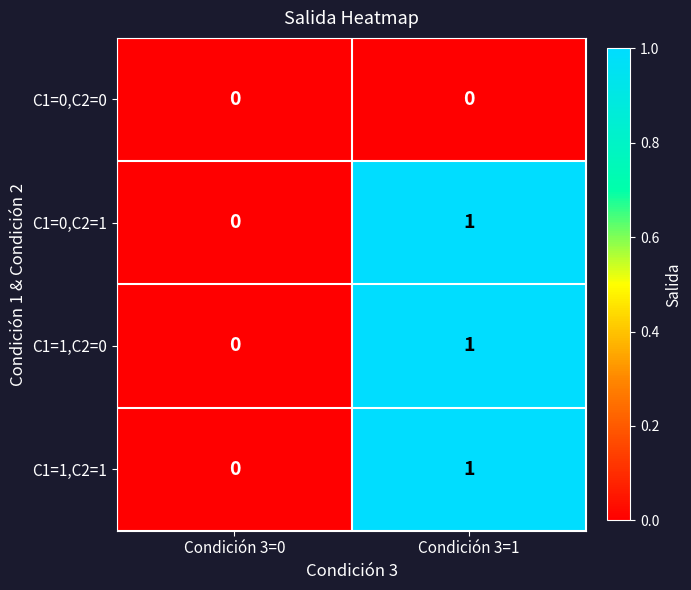

True or false: C1=1,C2=1 has a value of 0 at Condición 3=1.

False